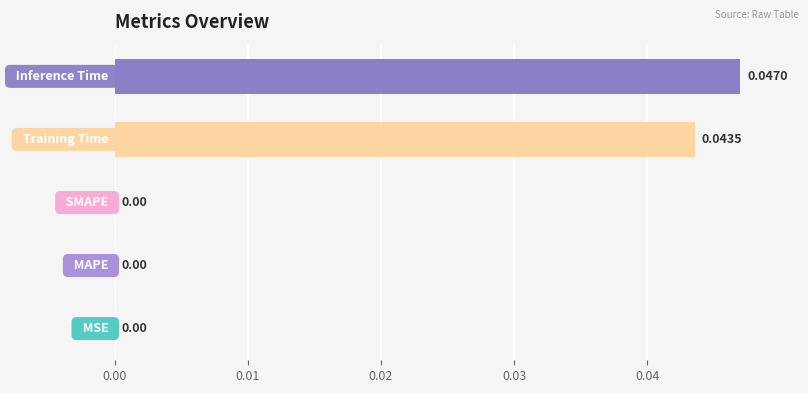

How many distinct data groups are displayed?

1